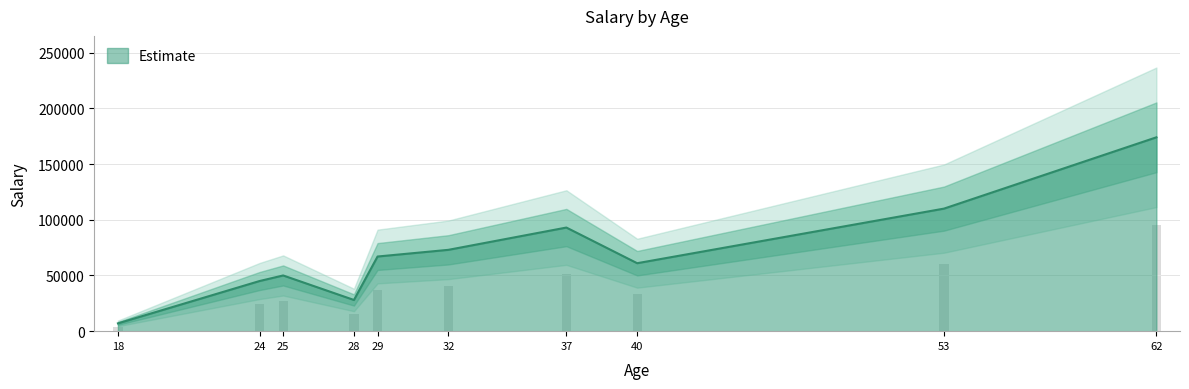

Approximately how many times larger is the value at 37 compared to 53?

0.8